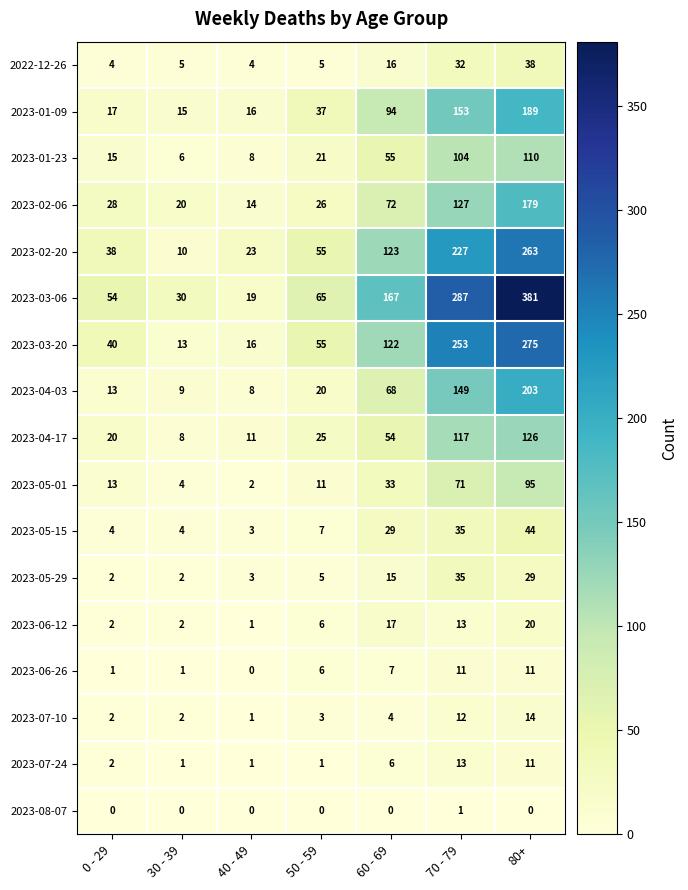

Is it true that 2023-06-26 equals 20 at 70 - 79?

False